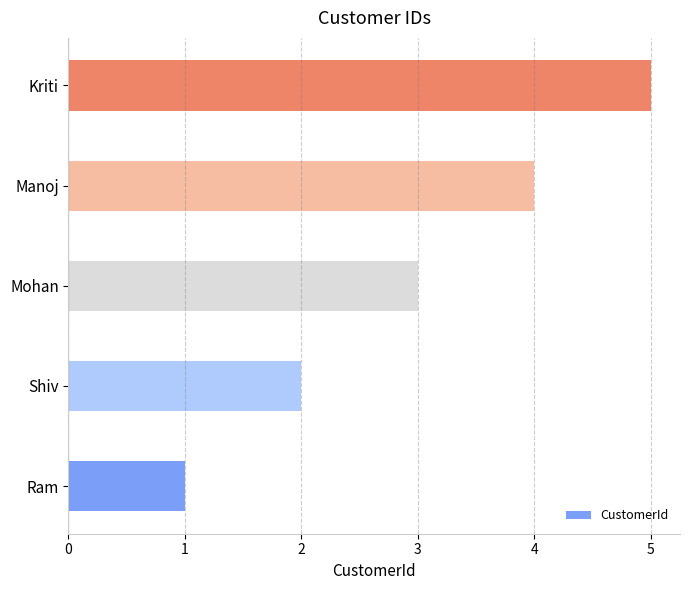

The value at Ram is 0. True or false?

False